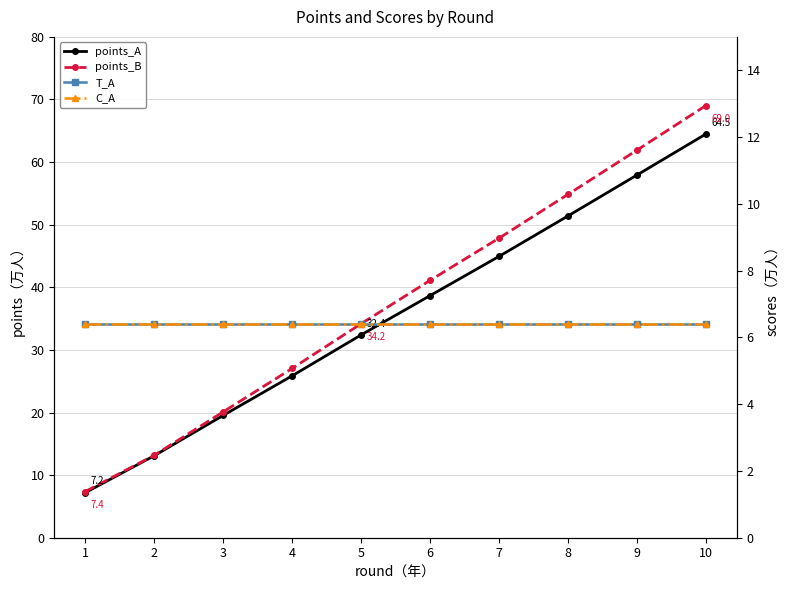

How many distinct data groups are displayed?

4